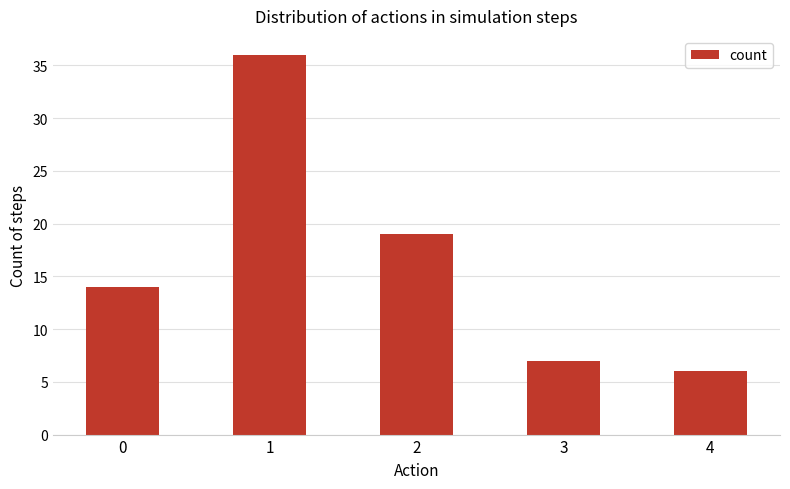

Between 3 and 2, which is larger?

2